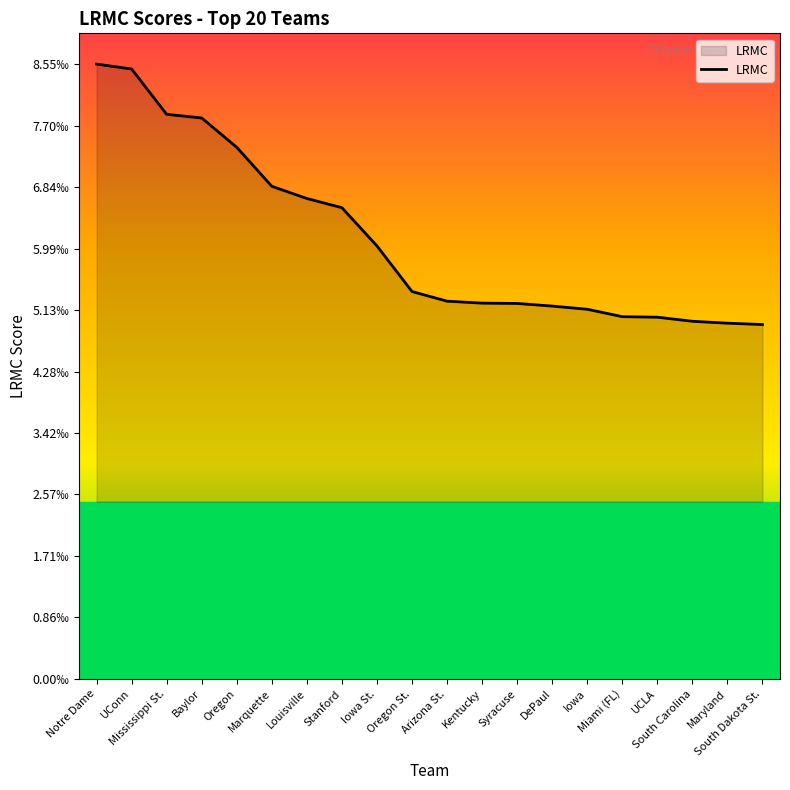

Does the chart have visible grid lines?

No